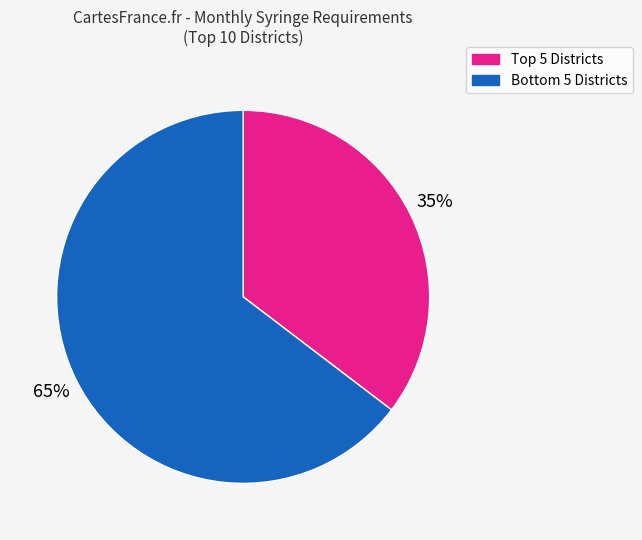

How many segments does this pie chart have?

2